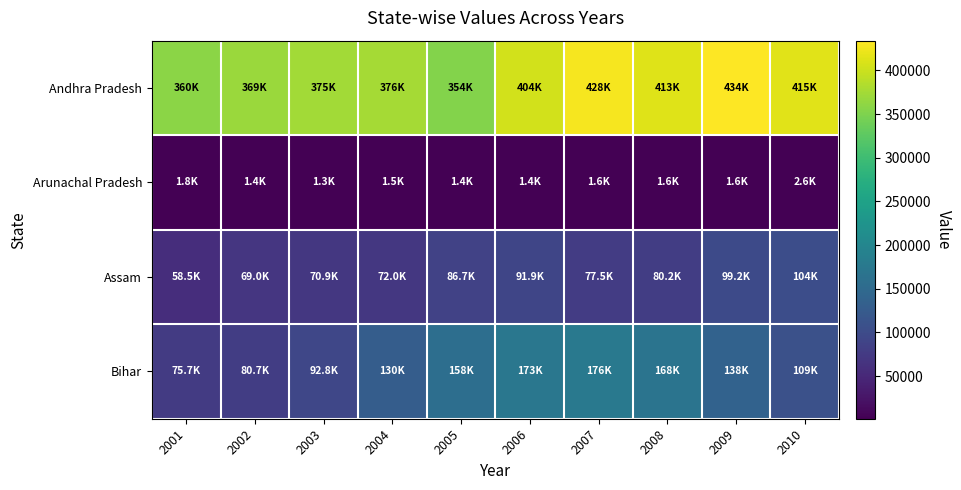

How many categories are shown in the chart?

10